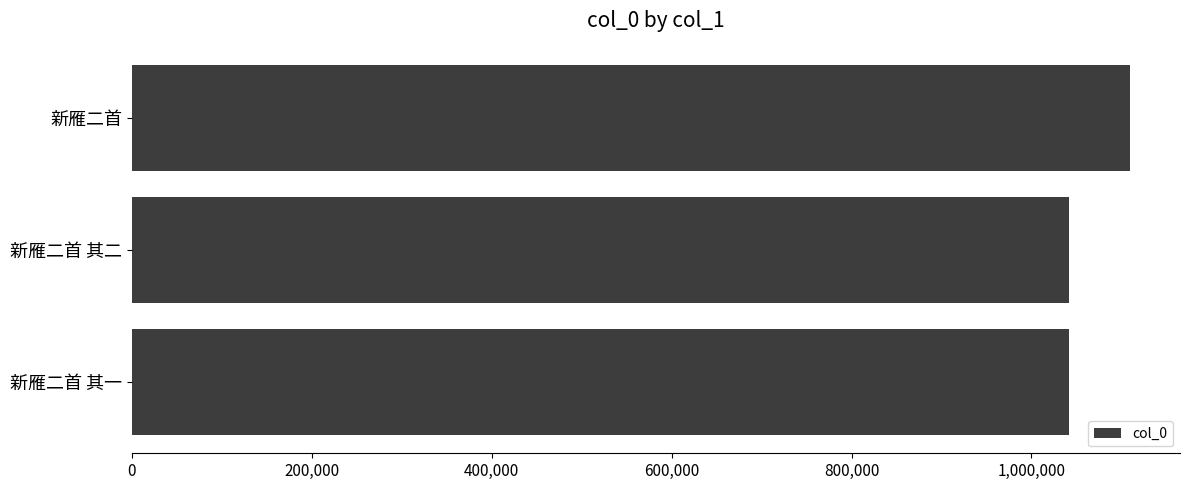

What is the ratio of the value at 新雁二首 其一 to the value at 新雁二首?

0.9